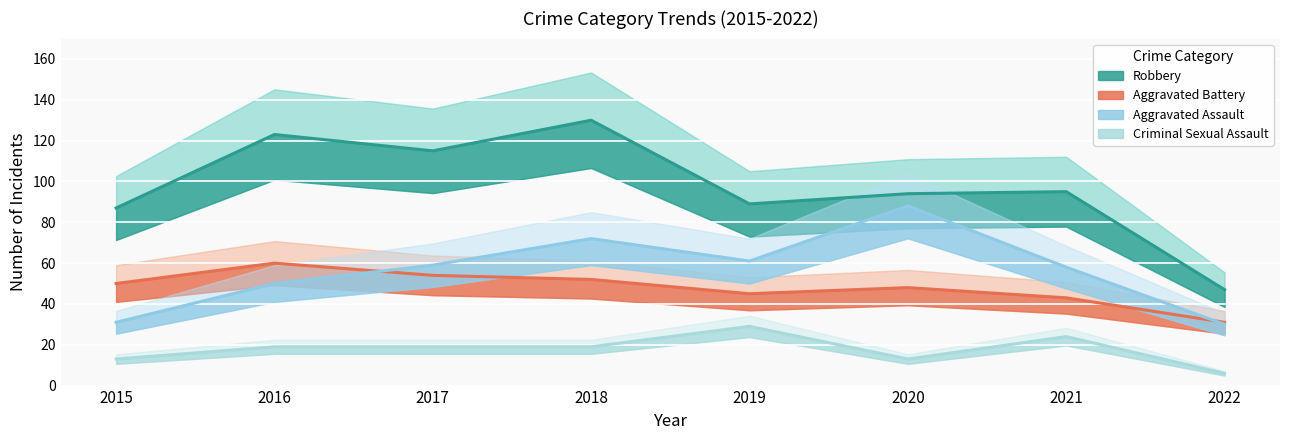

The value of Robbery at 2022 is 47. True or false?

True